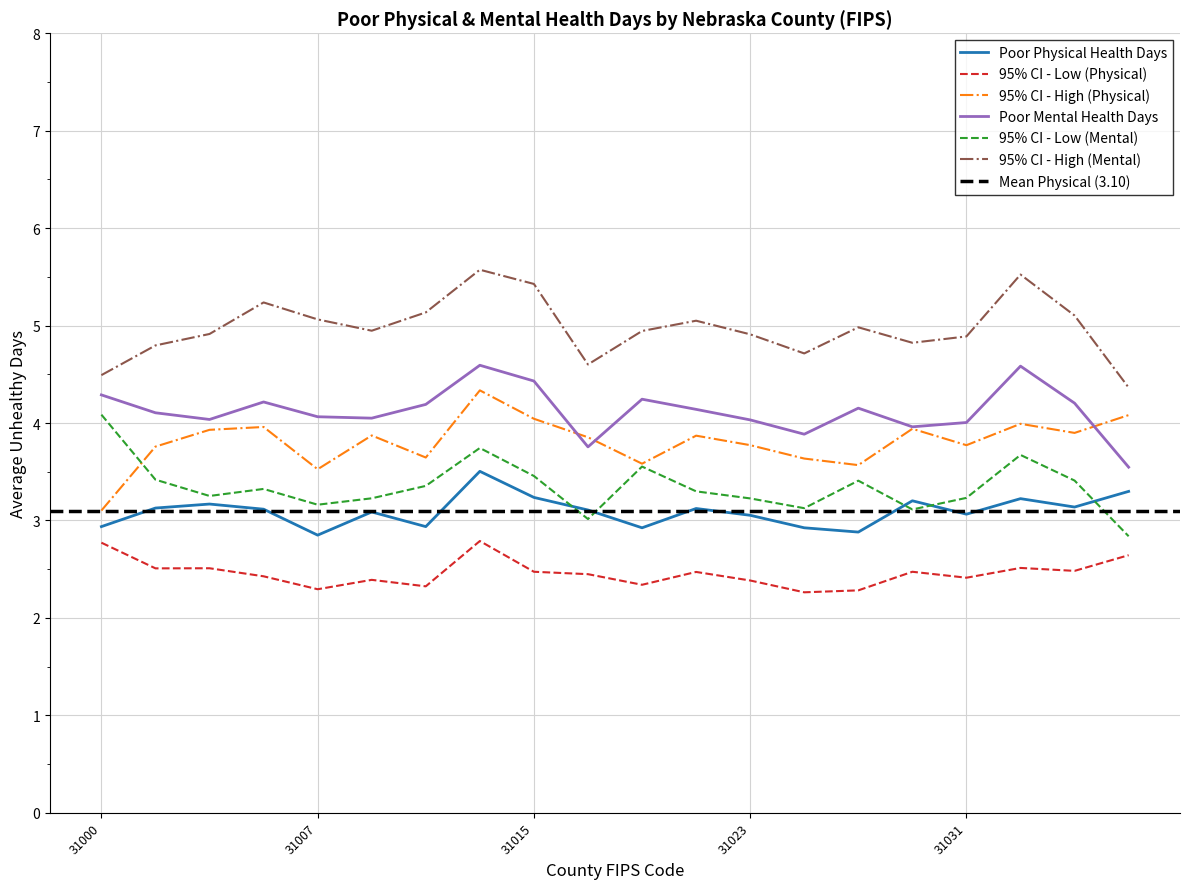

What is the difference between the 95% CI - Low (Mental) values at 31003 and 31033?

0.4